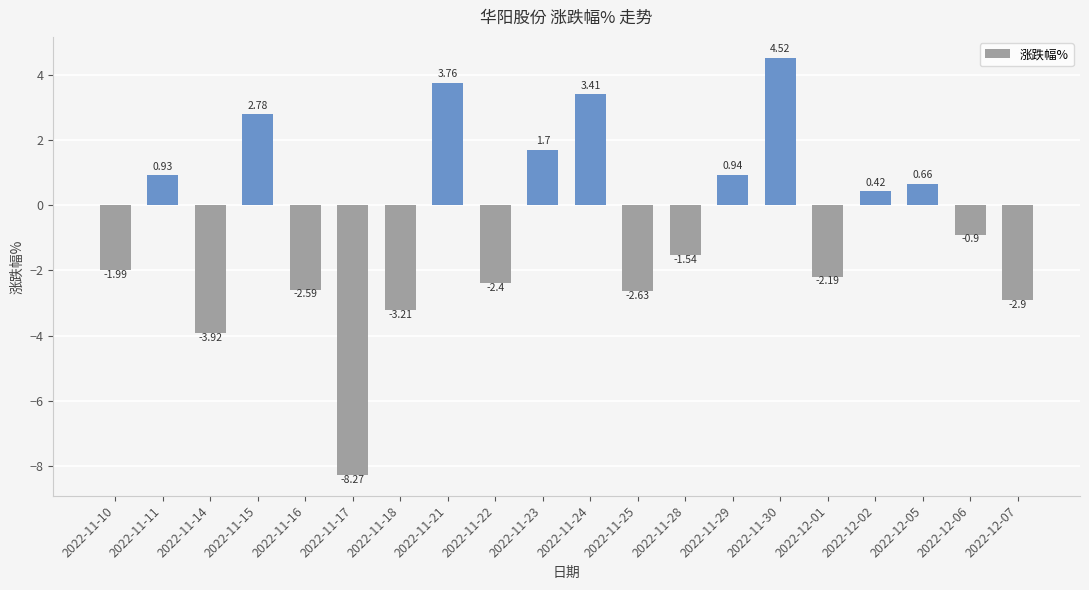

Rank the categories by value from lowest to highest.

2022-11-17, 2022-11-14, 2022-11-18, 2022-12-07, 2022-11-25, 2022-11-16, 2022-11-22, 2022-12-01, 2022-11-10, 2022-11-28, 2022-12-06, 2022-12-02, 2022-12-05, 2022-11-11, 2022-11-29, 2022-11-23, 2022-11-15, 2022-11-24, 2022-11-21, 2022-11-30